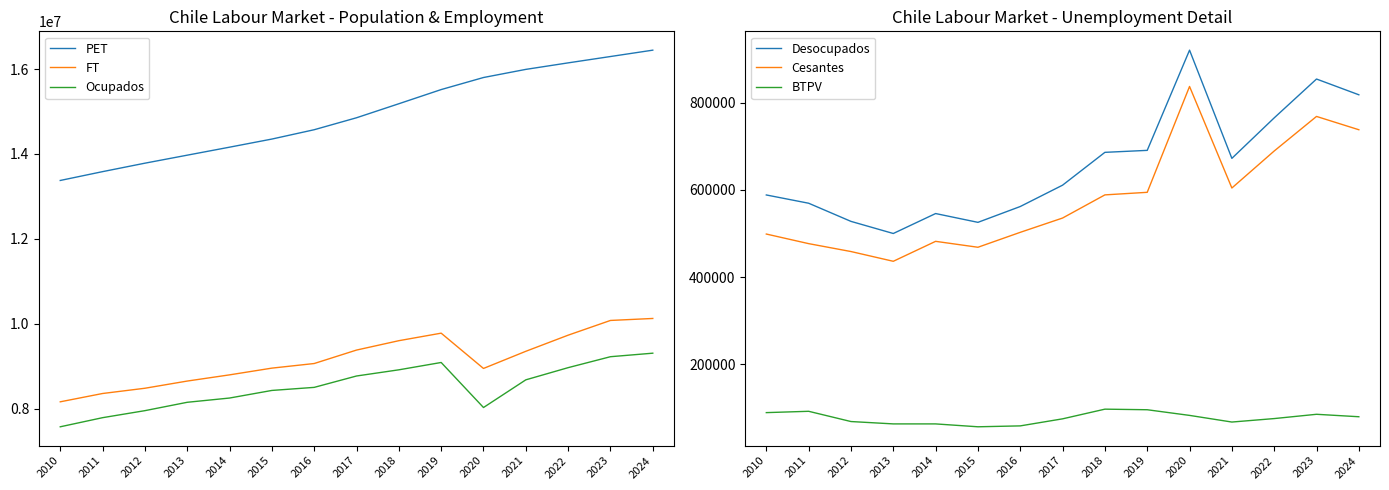

The value of PET at 2022 is 16144885. True or false?

True